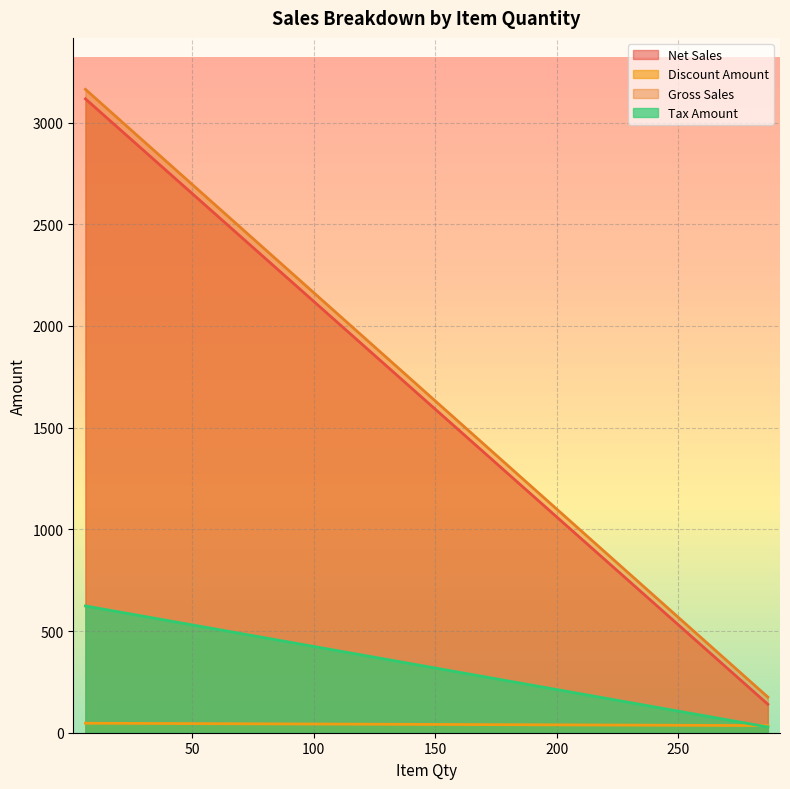

The value of Discount Amount at 6 is 46.7. True or false?

True